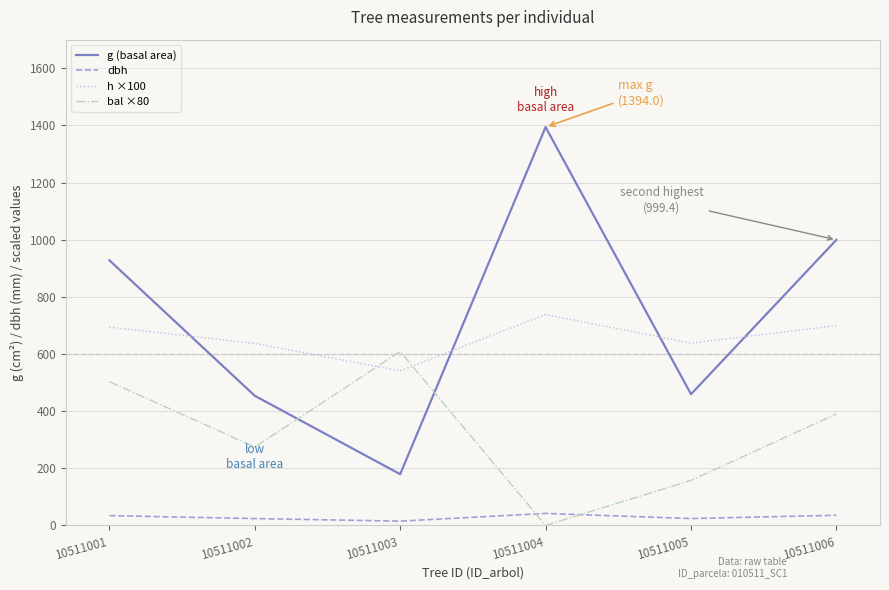

True or false: g (basal area) has a value of 267.0 at 10511003.

False